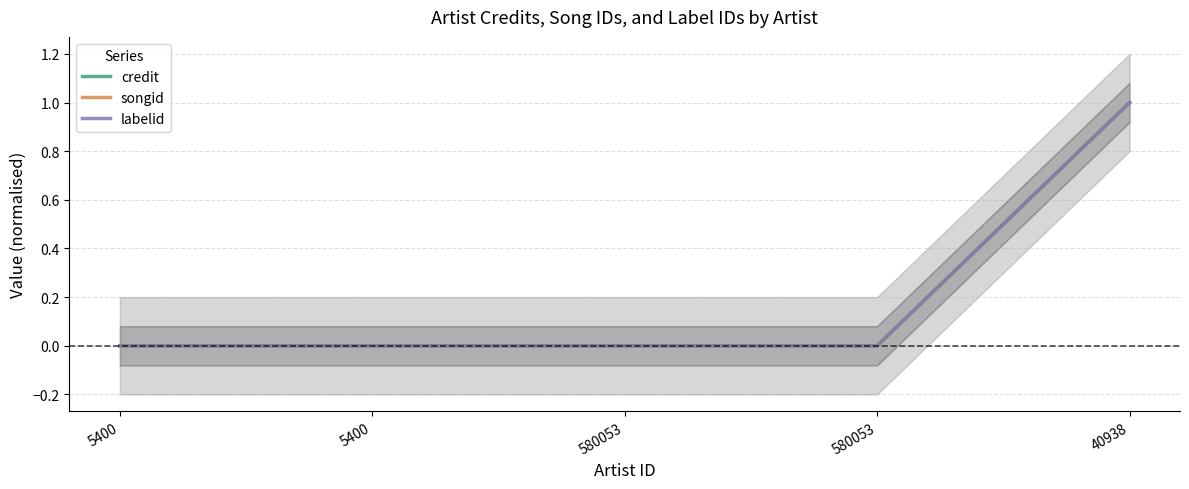

True or false: songid and labelid intersect in this chart.

False